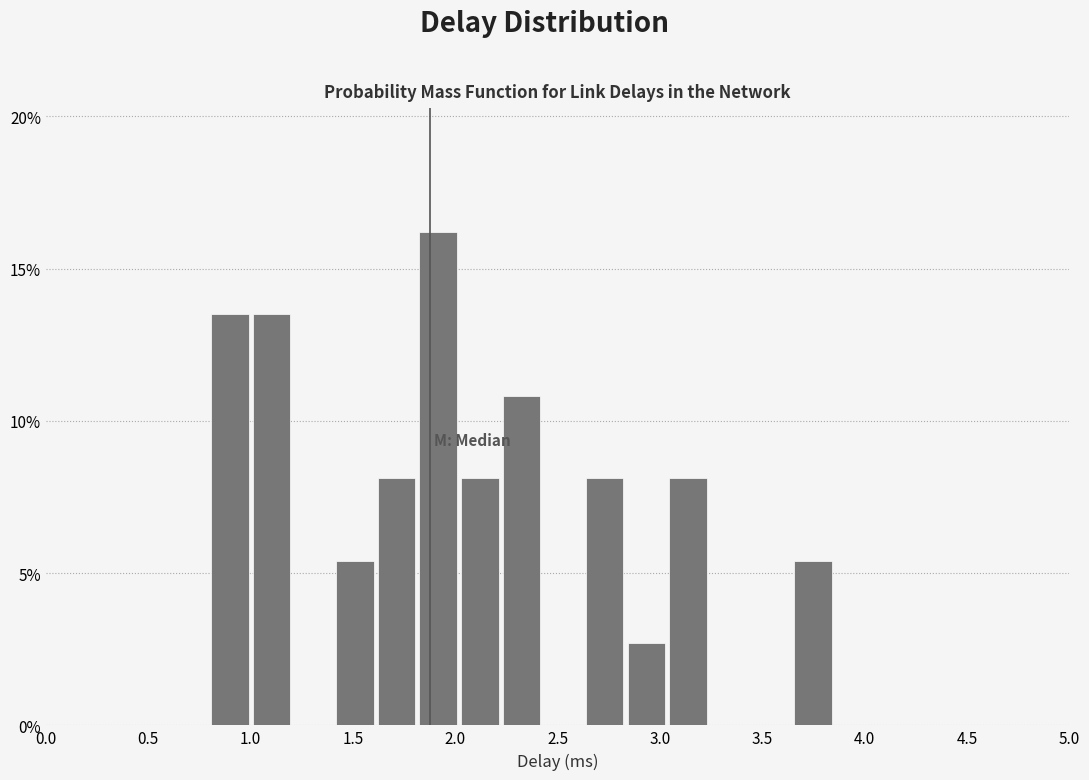

Reading left to right, transcribe this chart: for each bar, give the range it covers on the x-axis and its height. Neither the bar edges nor the heights are printed on the chart, so give them approximately, as read against the axes.

0.80 to 1.00: 13.5
1.00 to 1.20: 13.5
1.20 to 1.40: 0
1.40 to 1.60: 5.5
1.60 to 1.80: 8.0
1.80 to 2.00: 16.0
2.00 to 2.20: 8.0
2.20 to 2.40: 11.0
2.40 to 2.65: 0
2.65 to 2.85: 8.0
2.85 to 3.05: 2.5
3.05 to 3.25: 8.0
3.25 to 3.45: 0
3.45 to 3.65: 0
3.65 to 3.85: 5.5